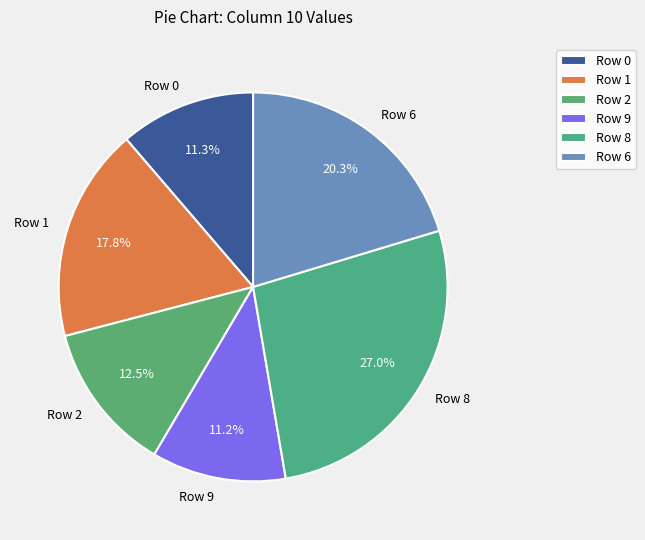

Is the sum of Row 0 and Row 9 greater than half?

No